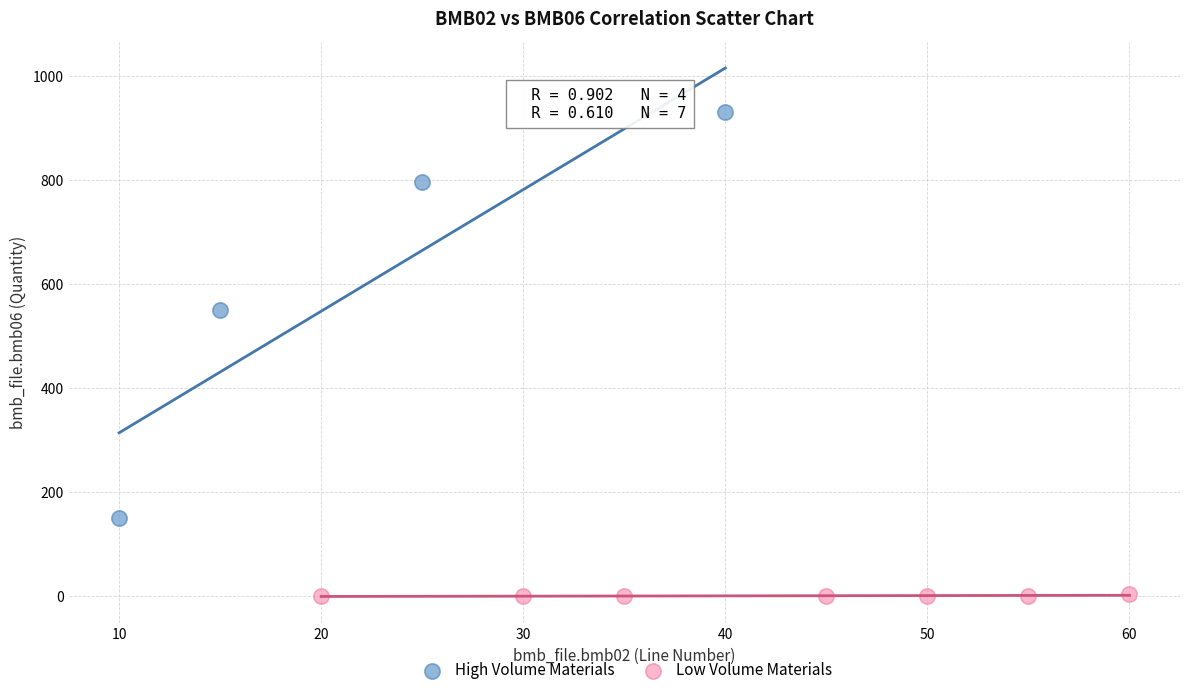

Which series contains the highest Y value?

High Volume Materials